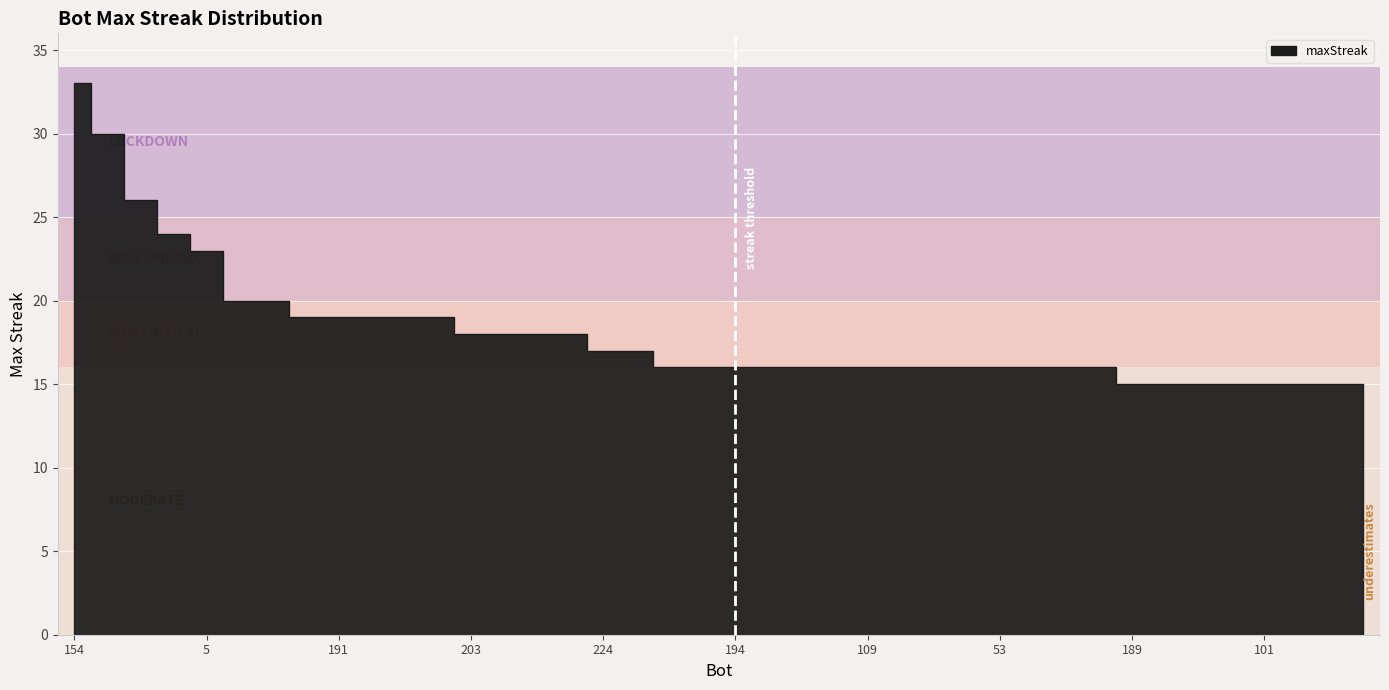

Reading right to left, list all the values displayed in this chart.

22=15	66=15	93=15	101=15	123=15	180=15	183=15	189=15	19=16	49=16	52=16	53=16	54=16	76=16	106=16	109=16	135=16	149=16	171=16	194=16	213=16	216=16	155=17	224=17	0=18	72=18	166=18	203=18	77=19	84=19	102=19	191=19	219=19	100=20	104=20	5=23	18=24	179=26	186=30	154=33